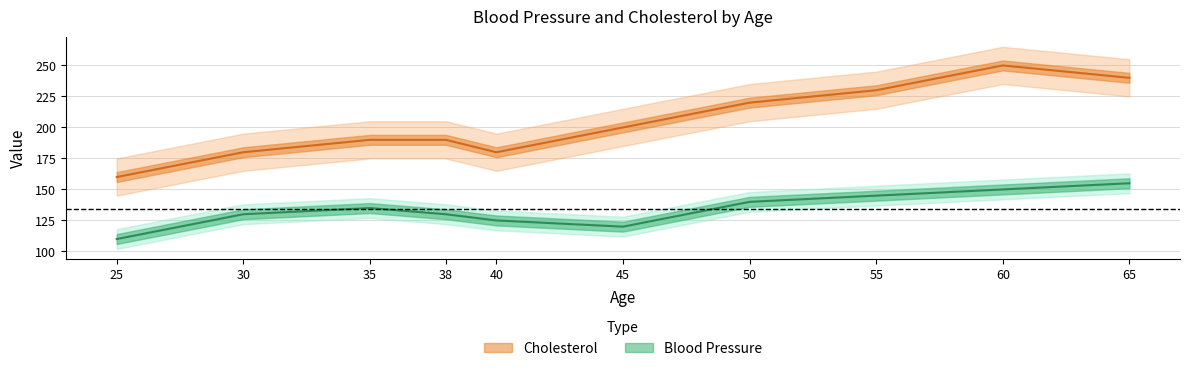

What is the sum of the Cholesterol values at 25 and 60?

410